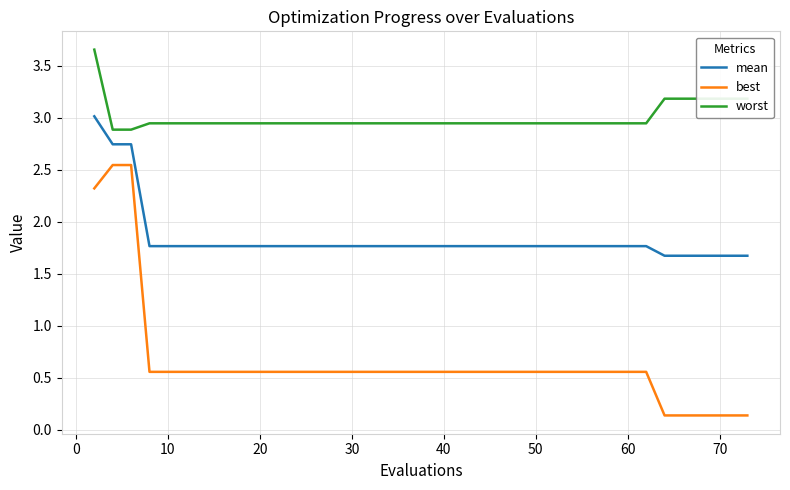

True or false: worst and best intersect in this chart.

False